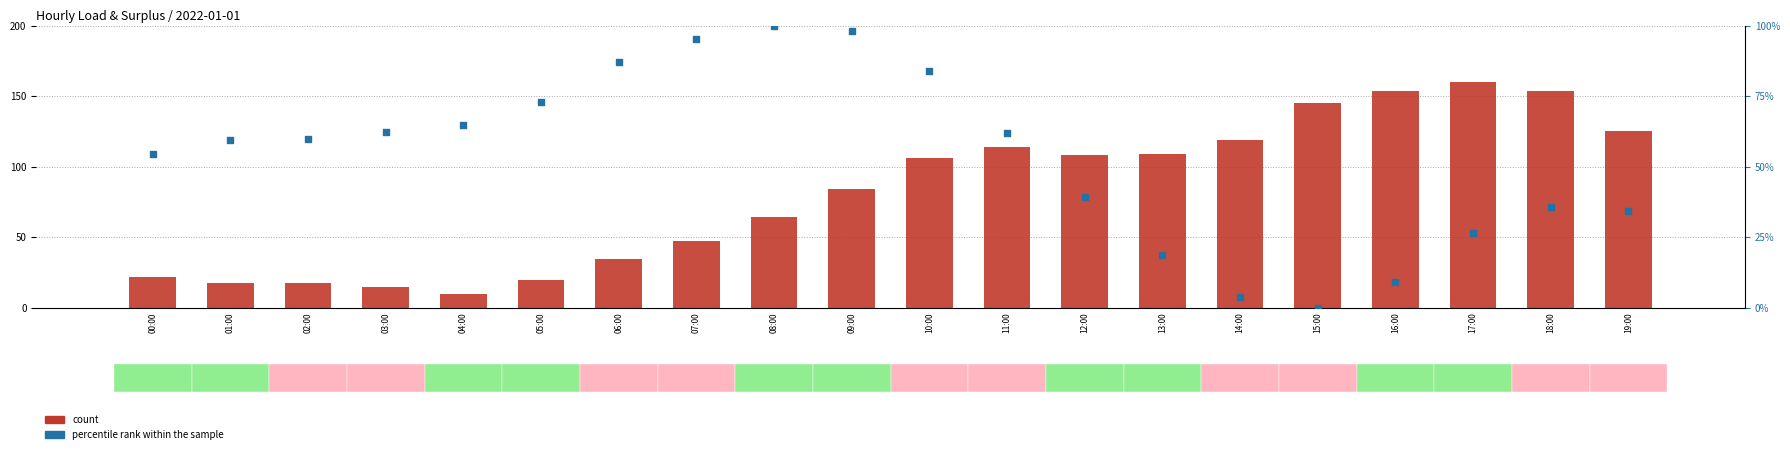

What are all the series names shown in the legend?

count, percentile rank within the sample